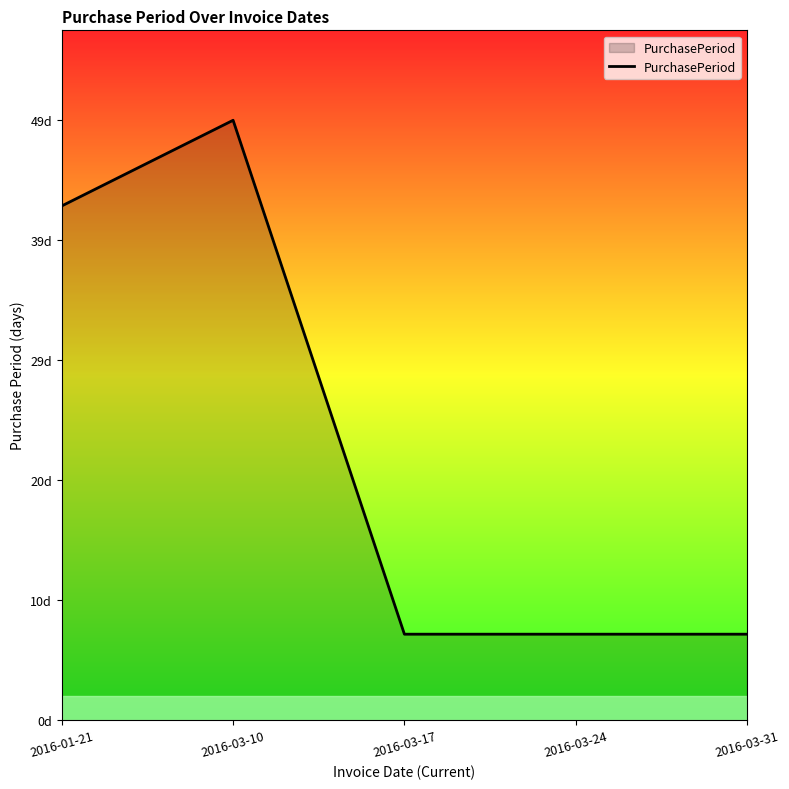

Is this an area chart (filled region under the line)?

Yes